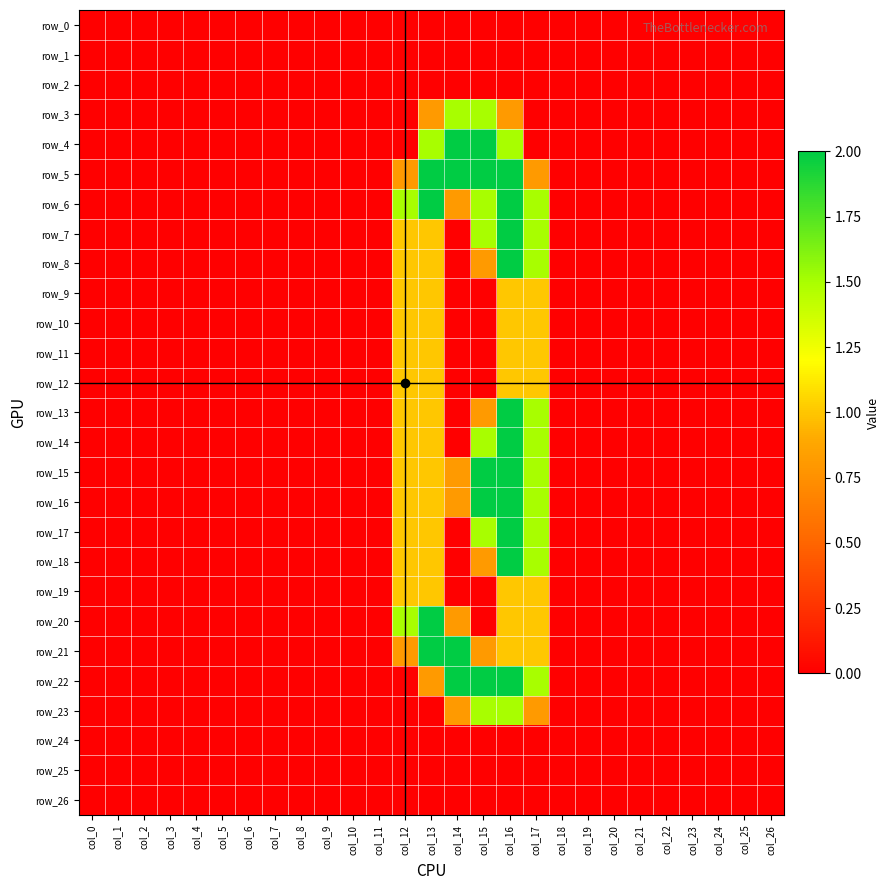

Which label corresponds to the smallest value in the chart?

col_0